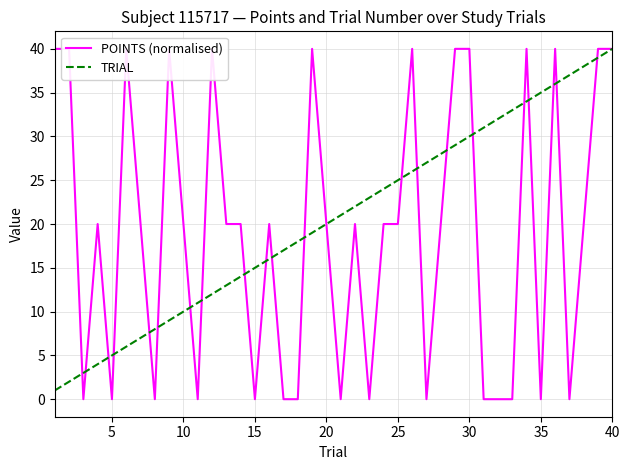

Where is TRIAL nearest to the value 20?

20